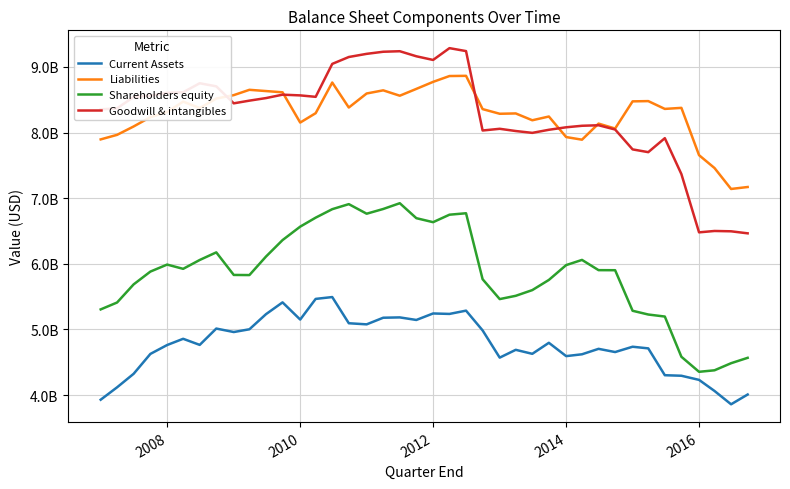

How many interior local valleys does the Shareholders equity series have?

6